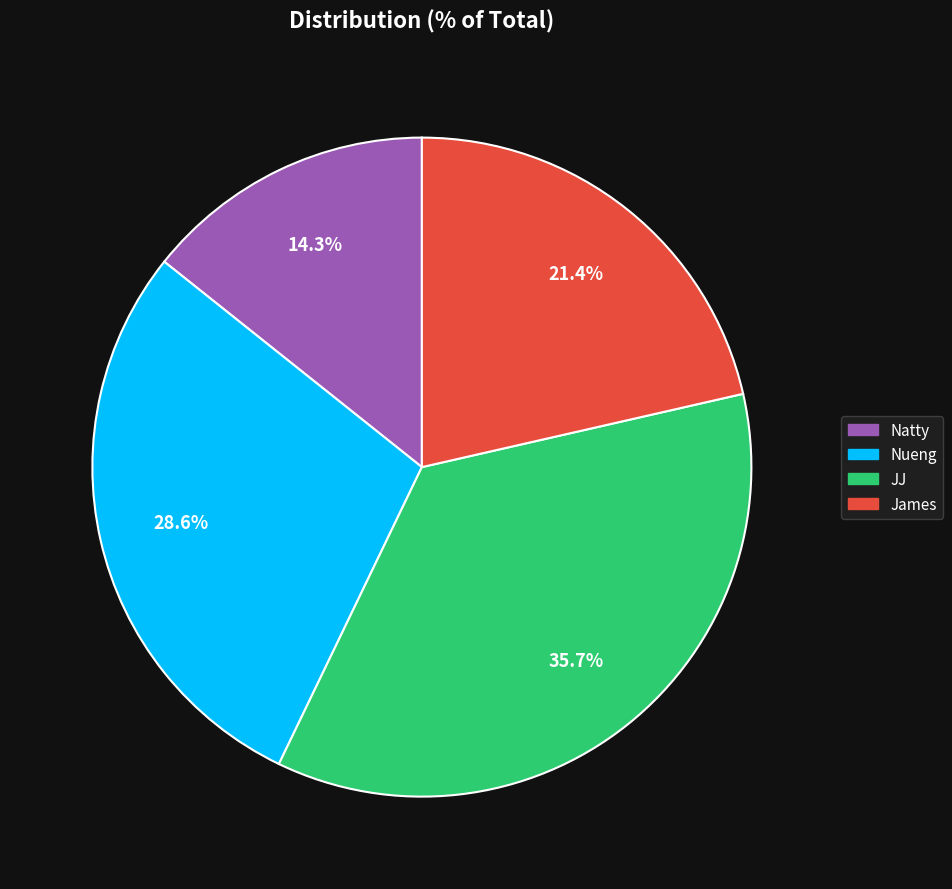

What is the largest slice in the pie chart?

JJ